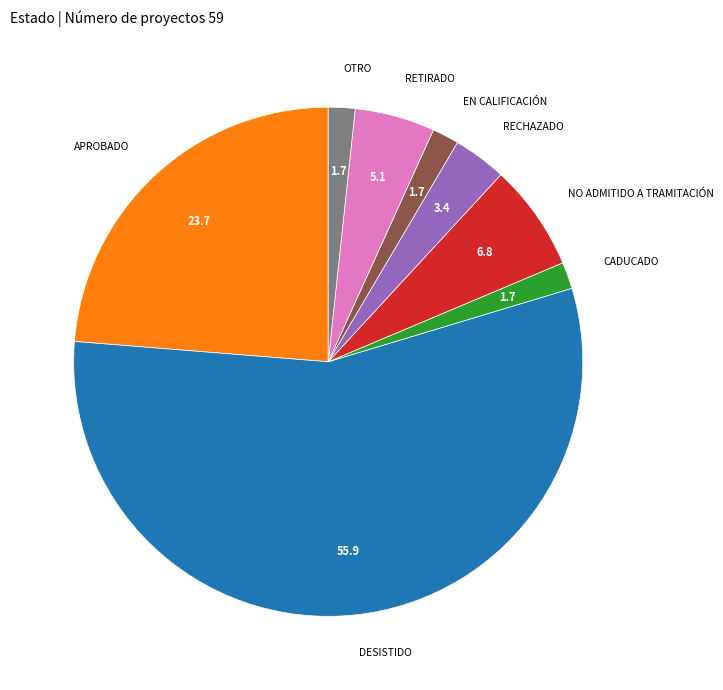

How many slices are in this pie chart?

8